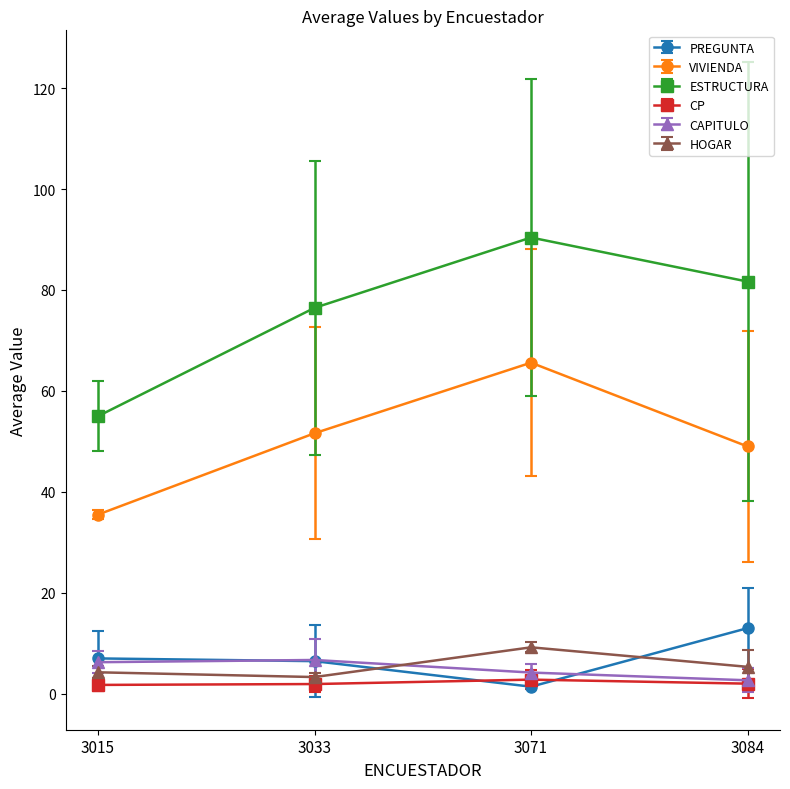

How many categories are shown in the chart?

4